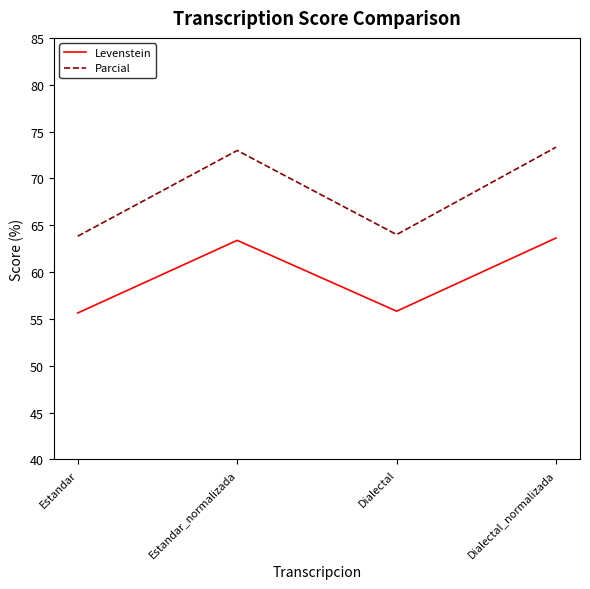

The Parcial series shows 91.2 at Estandar. True or false?

False